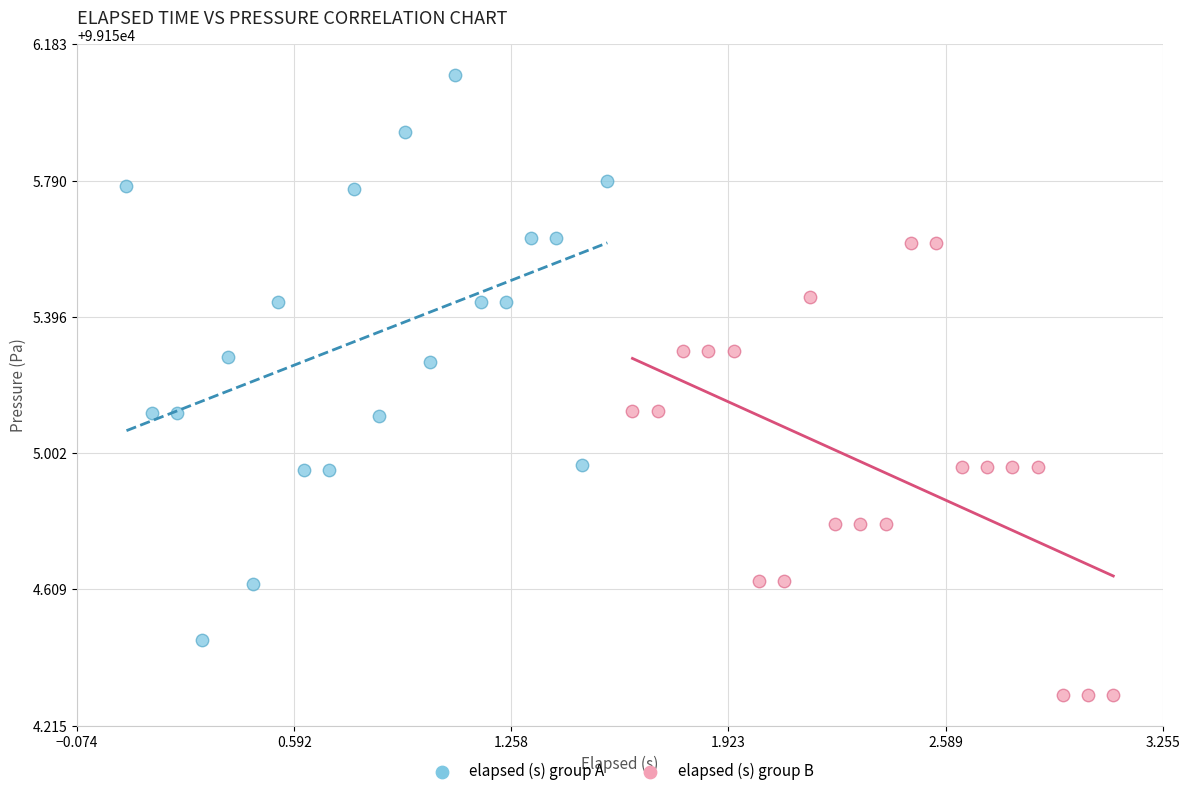

Which series reaches the minimum Y coordinate?

elapsed (s) group B